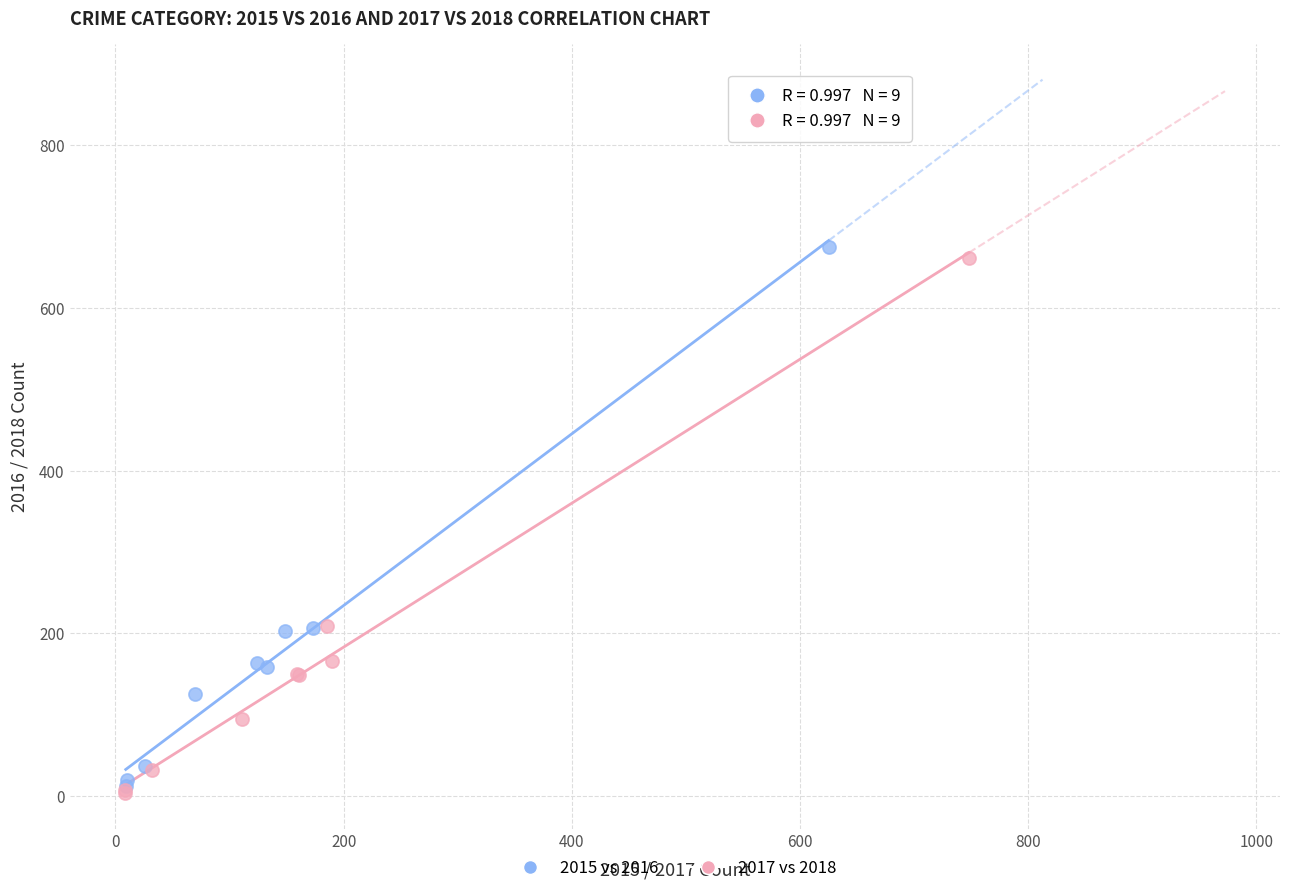

Which series reaches the minimum Y coordinate?

2017 vs 2018